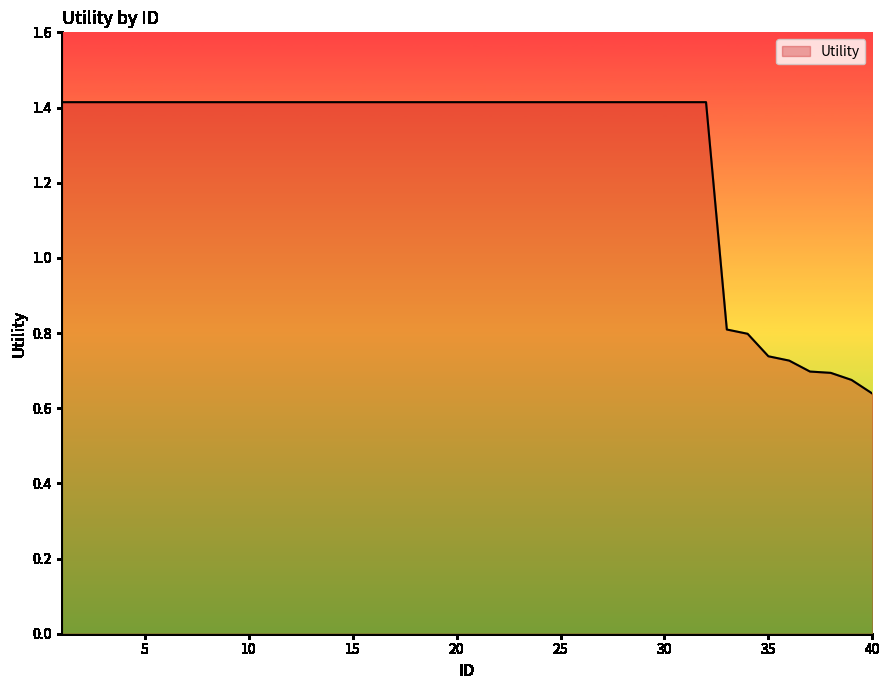

What is the average value?

1.3